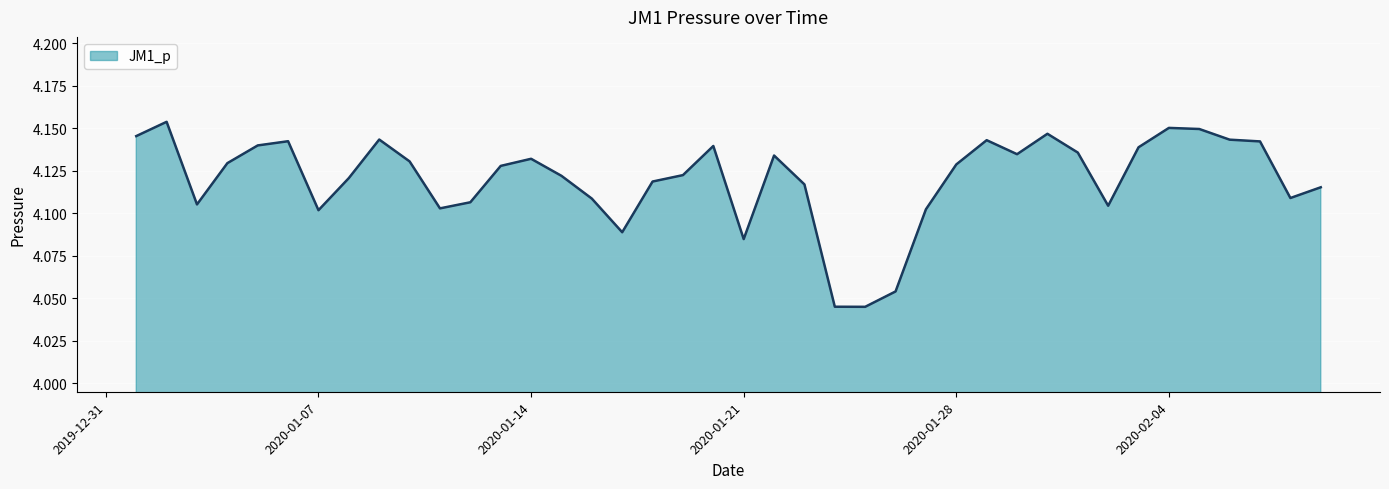

Where is the data nearest to the value 4?

2020-01-25